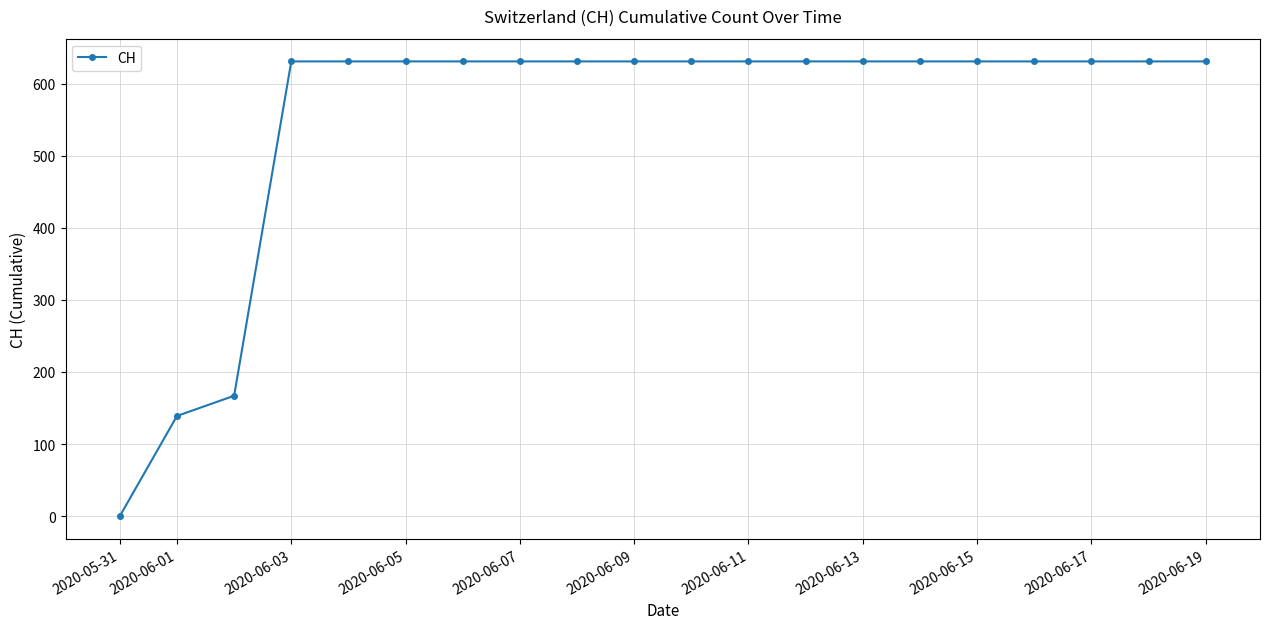

How many lines are shown in the chart?

1